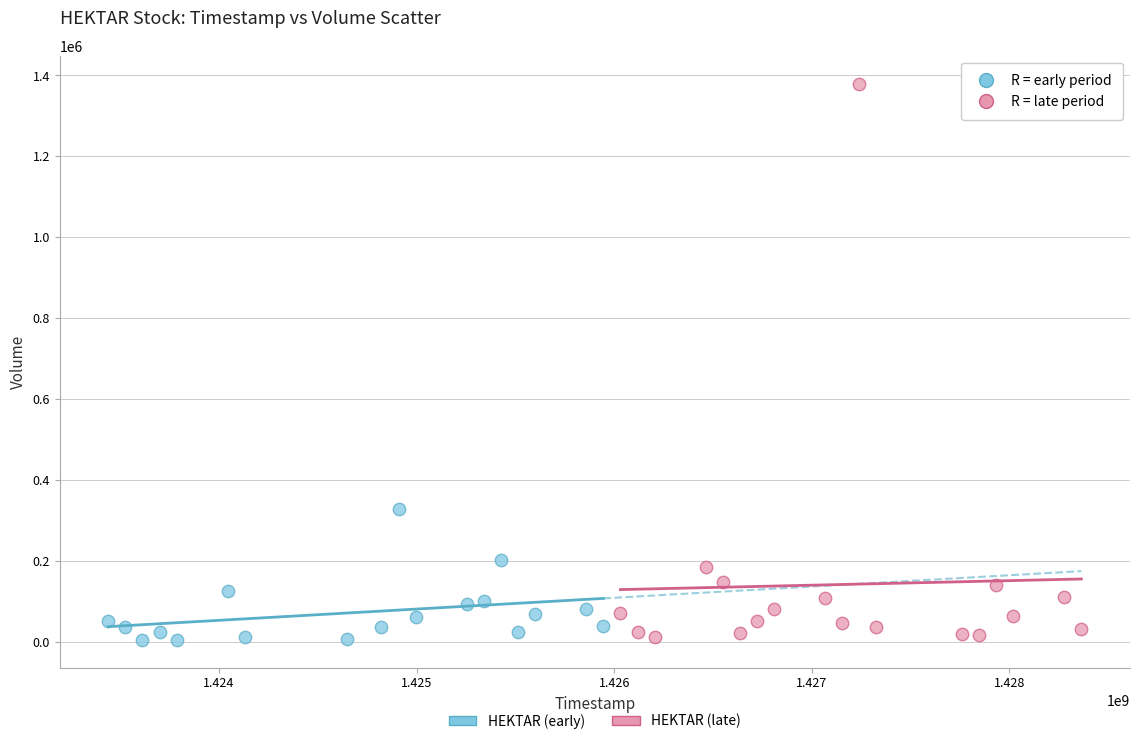

What are all the series names shown in the legend?

HEKTAR (early), HEKTAR (late)